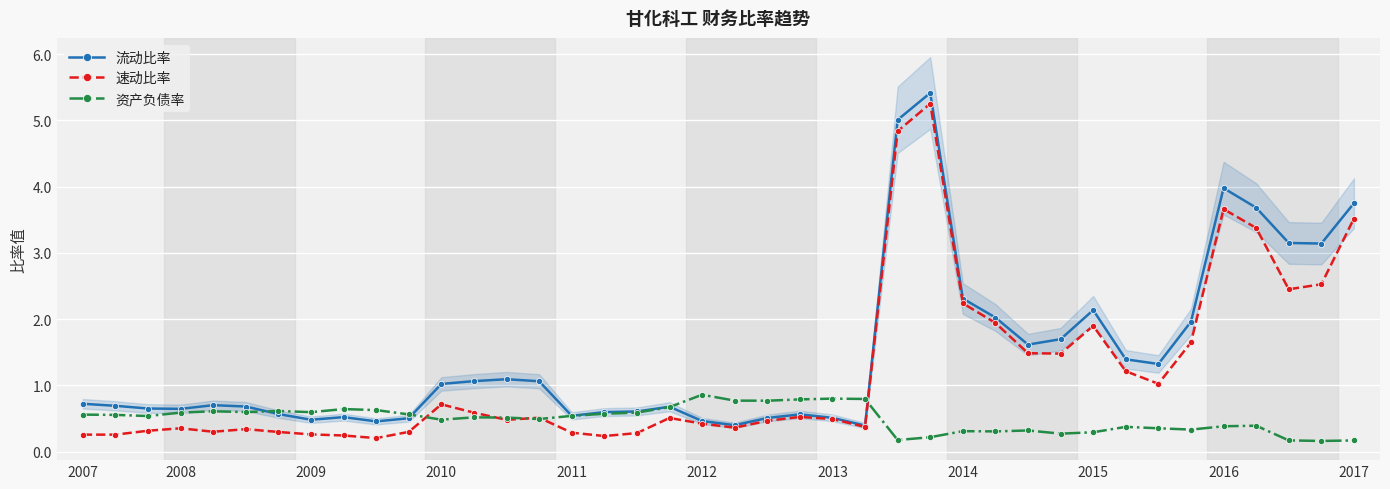

What is the spread (max minus min) of values at 18?

0.2